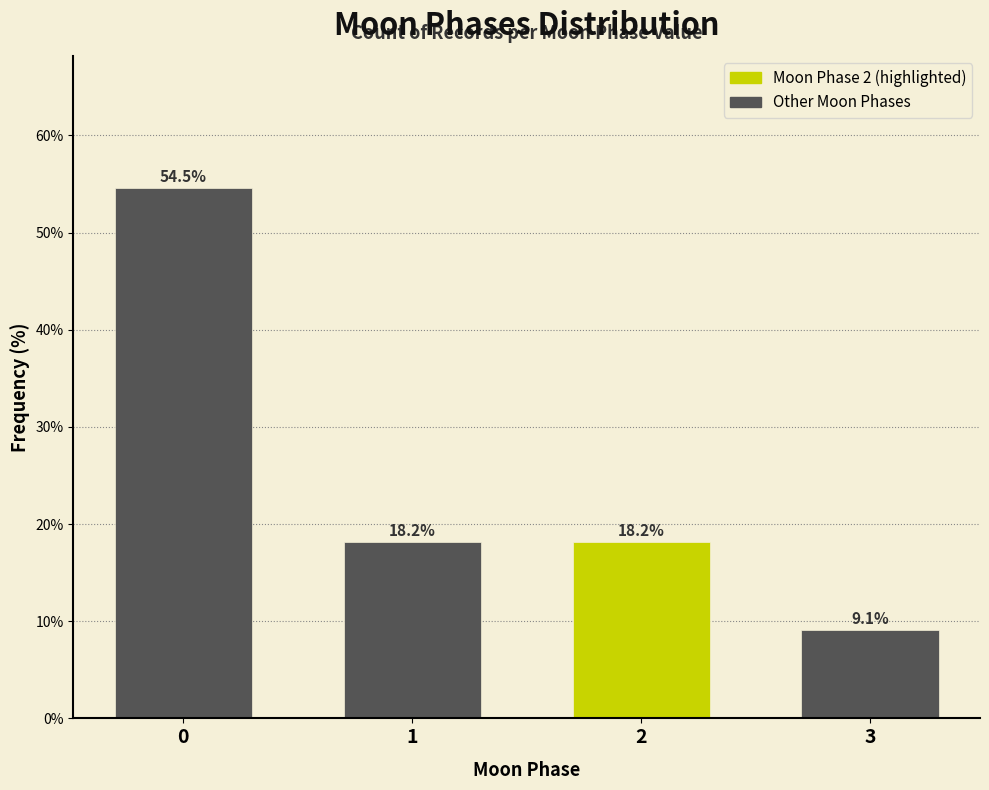

Reading left to right, transcribe all the data shown in this chart.

0=54.5	1=18.2	2=18.2	3=9.1